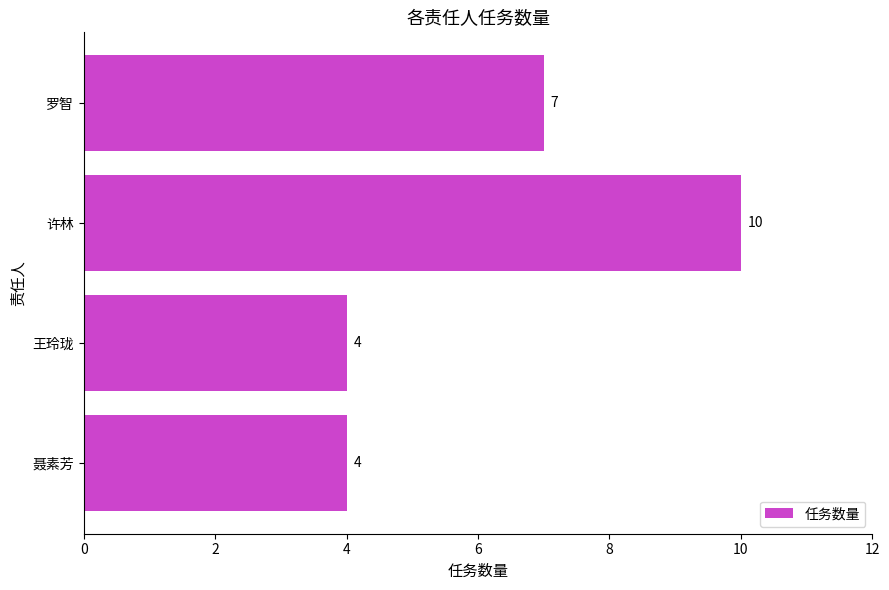

What is the ratio of the value at 聂素芳 to the value at 王玲珑?

1.0